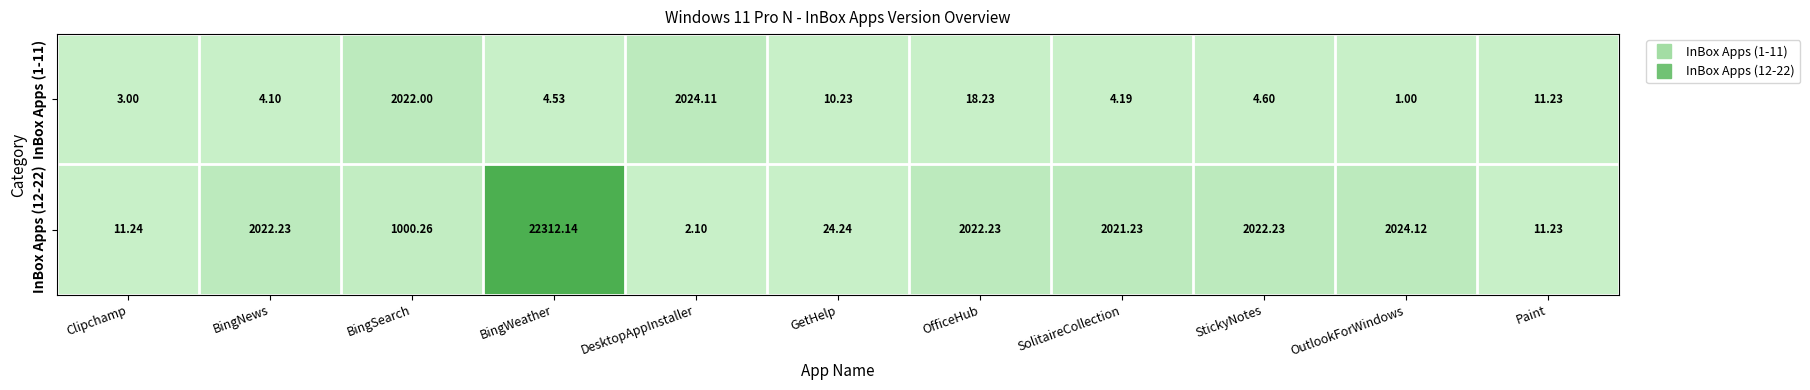

List the series in order of their peak value, lowest first.

InBox Apps (1-11), InBox Apps (12-22)